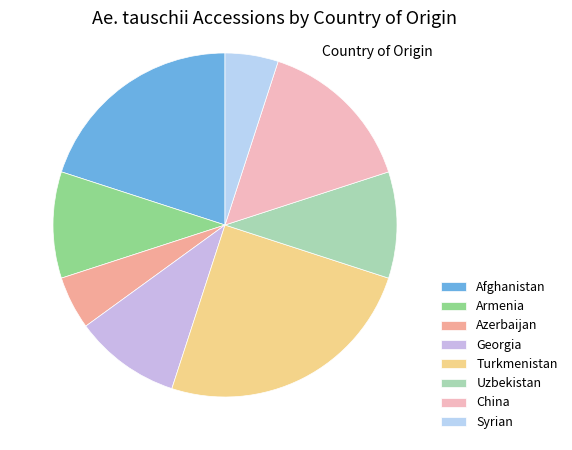

Does China account for over 50% of the chart?

No